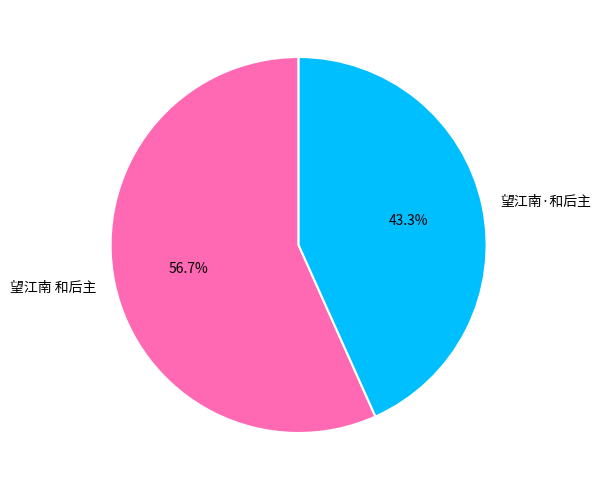

What is the ratio of the value at 望江南·和后主 to the value at 望江南 和后主?

0.8